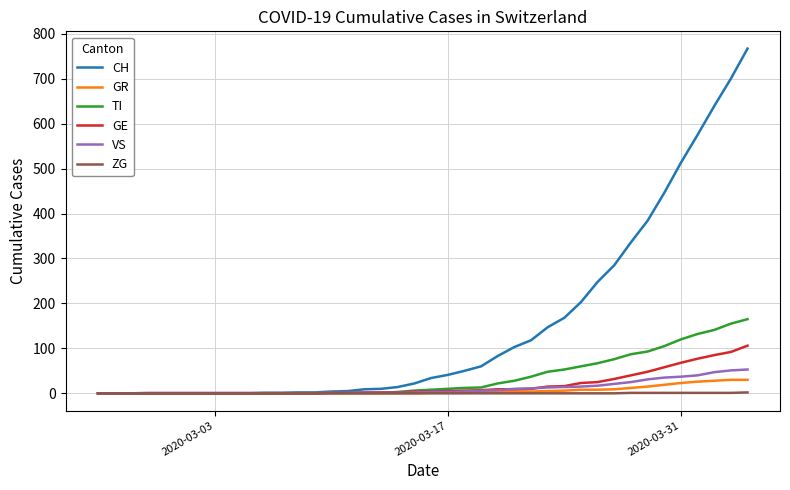

What is the difference between the maximum and minimum values in the GE series?

106